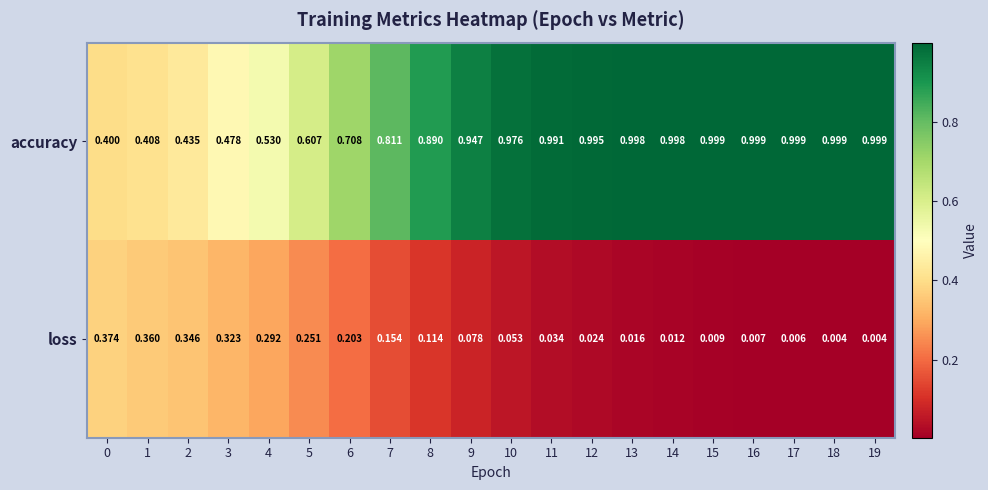

Rank the series by their maximum value, from highest to lowest.

accuracy, loss